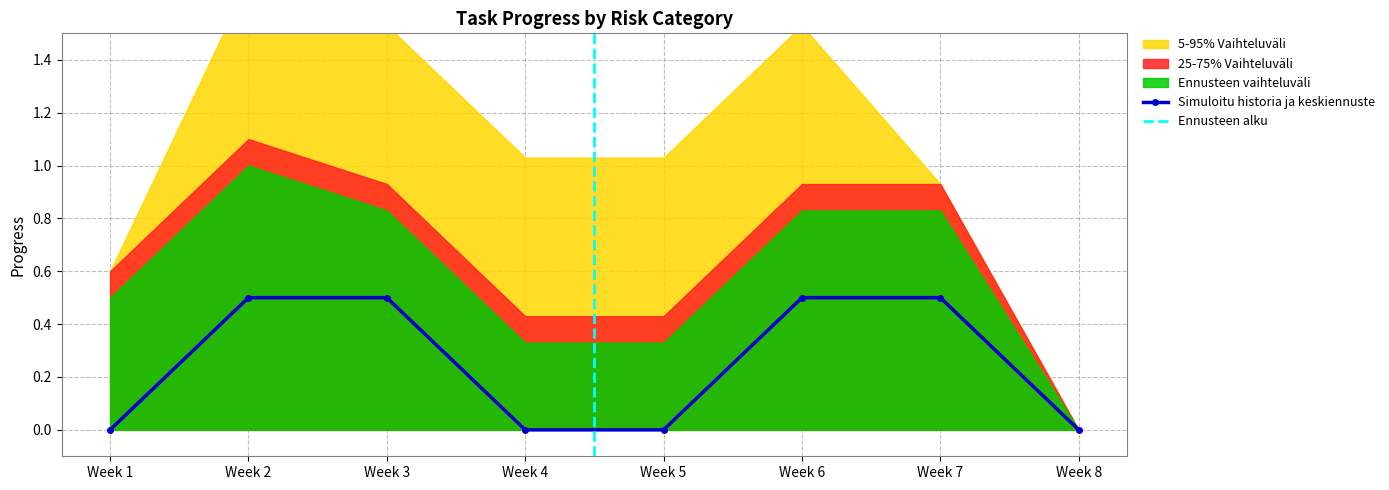

The value of Simuloitu historia ja keskiennuste at Week 8 is -0.3. True or false?

False